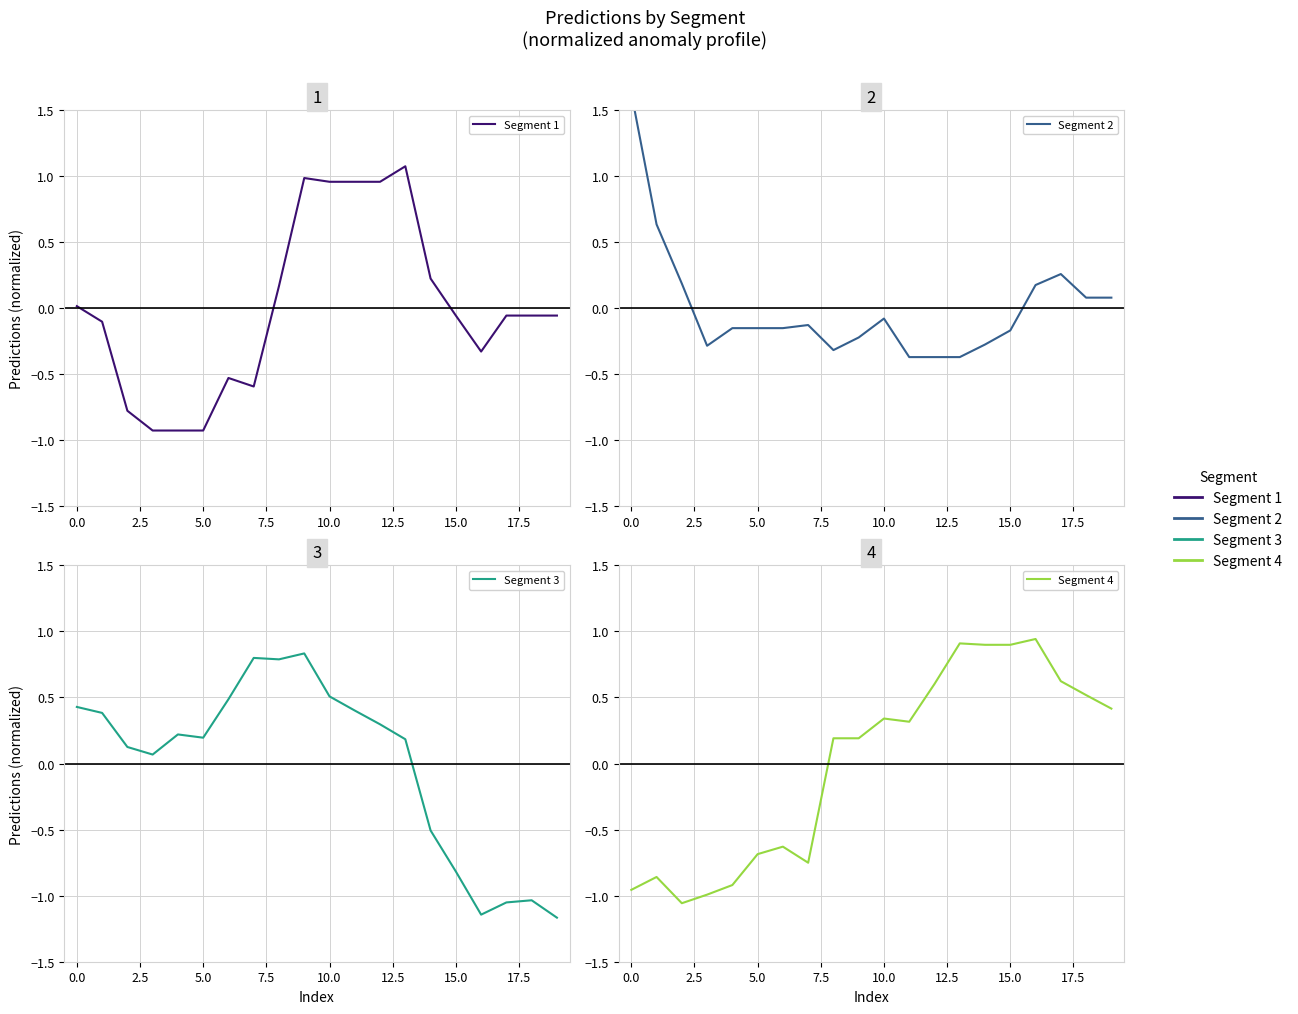

How many values in the Segment 3 series exceed 0?

14